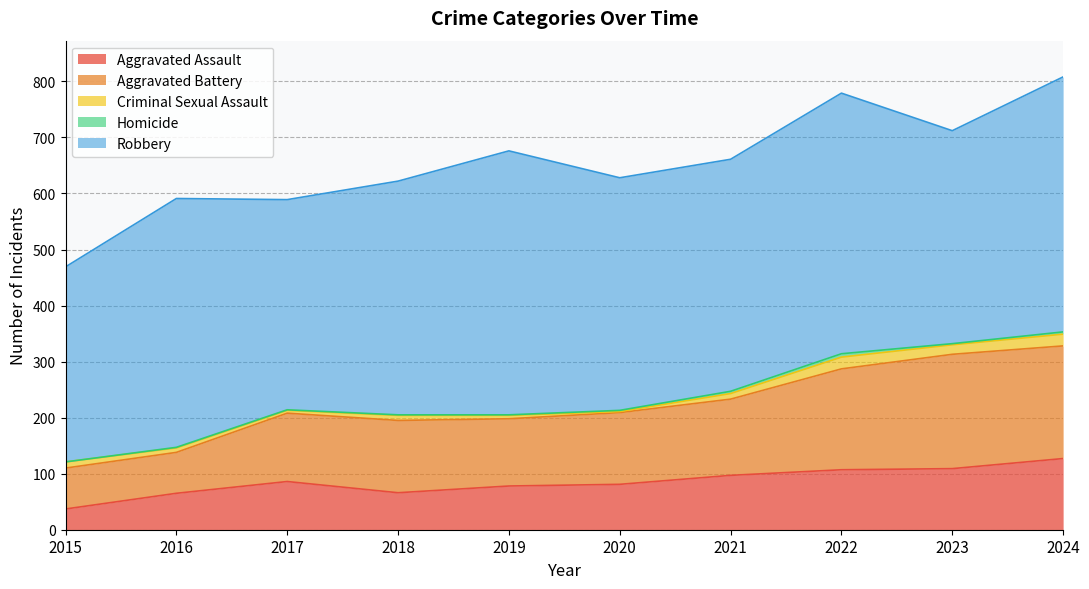

Between 2016 and 2023, which series saw the biggest shift?

Aggravated Battery